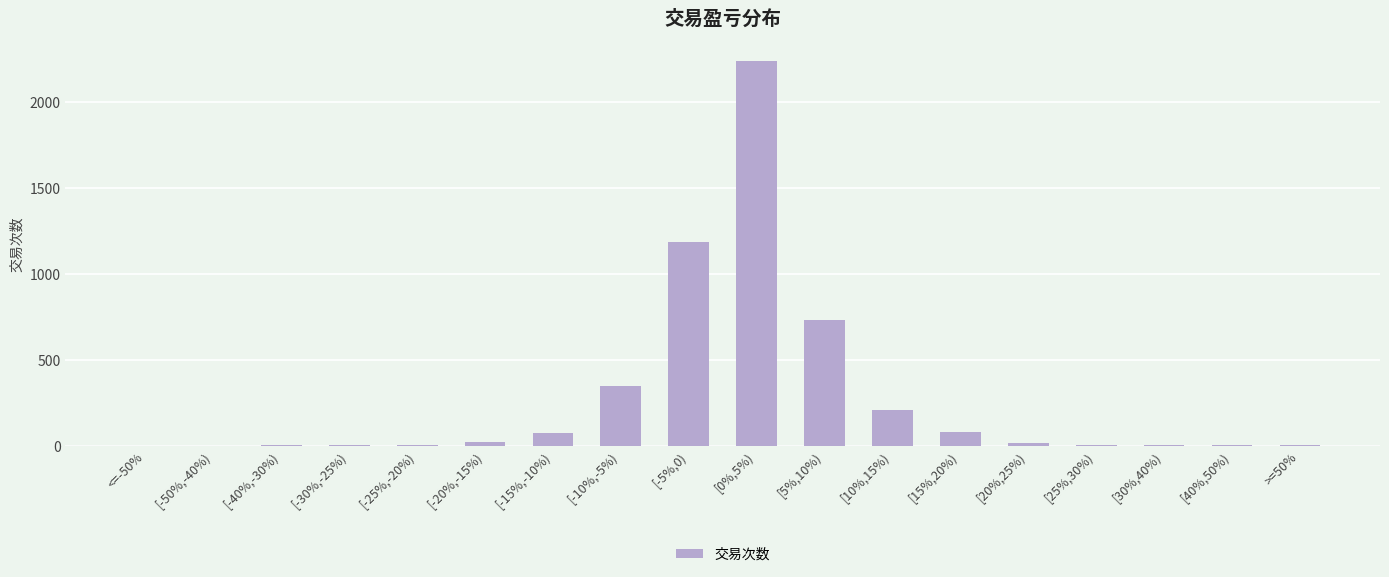

What is the maximum value shown in the chart?

2239